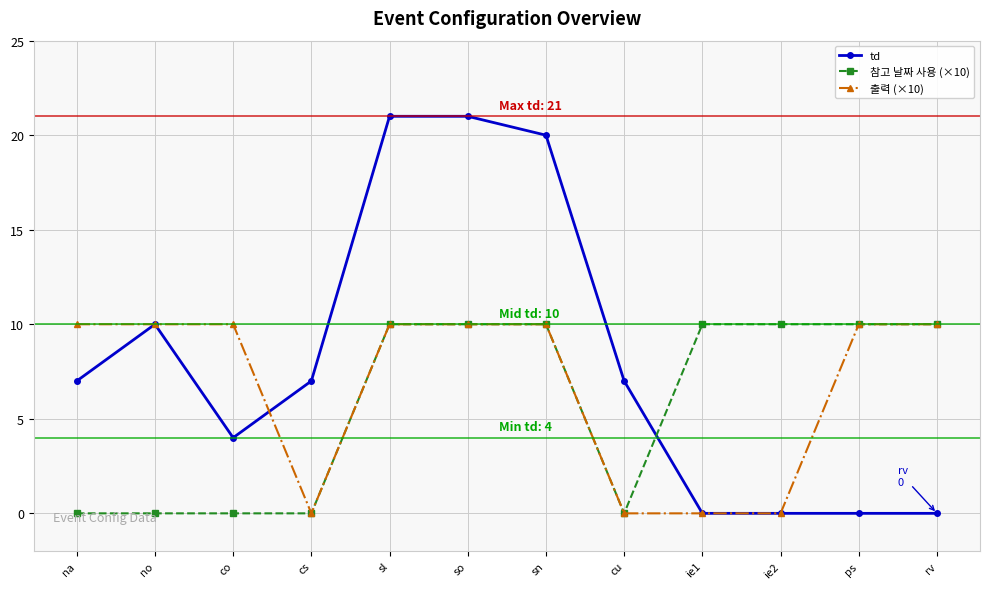

What is the total value across all series at sn?

40